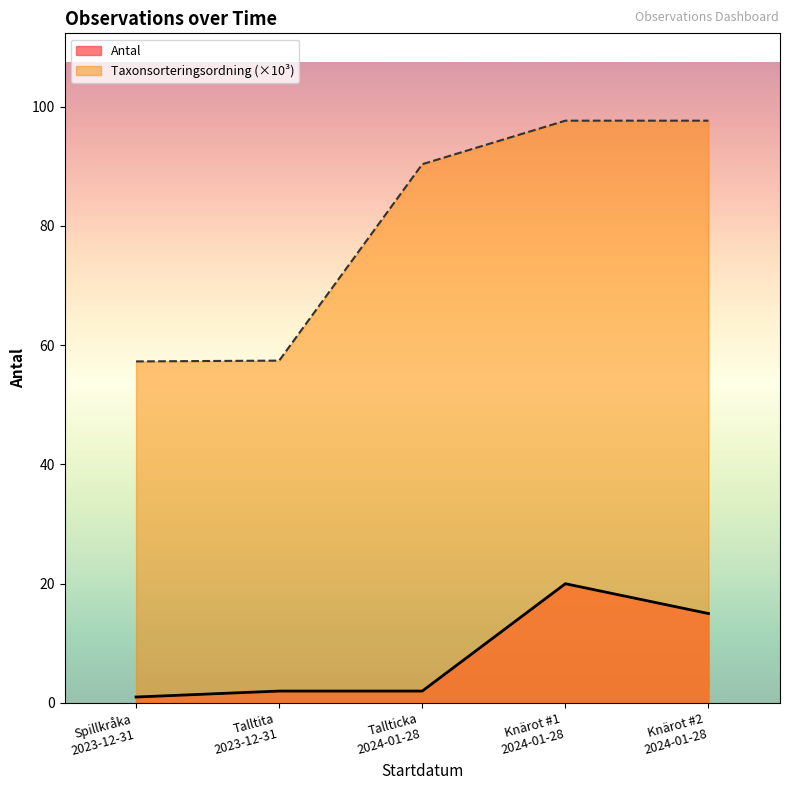

What is the maximum value shown in the chart?

97.7